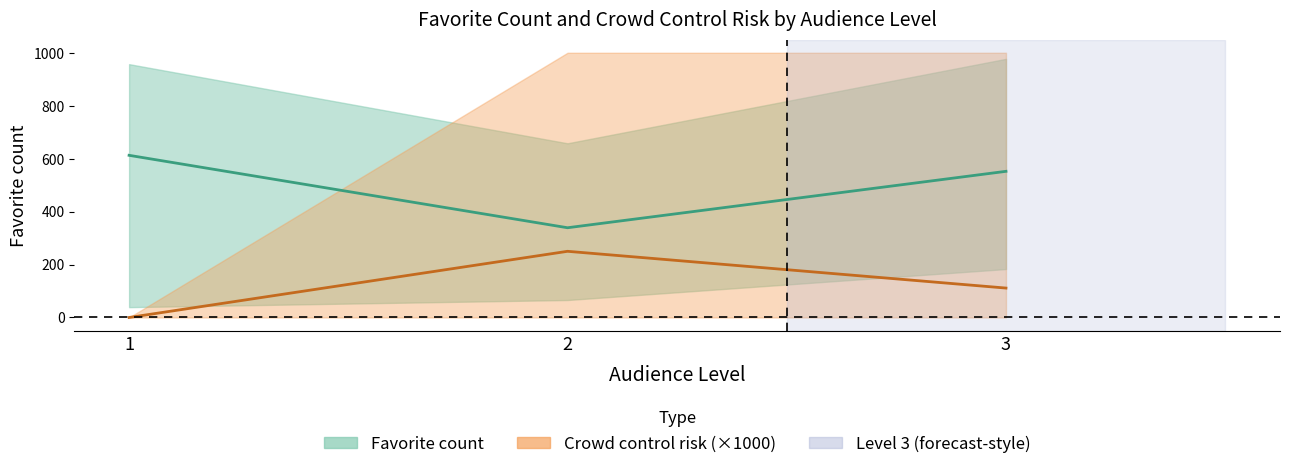

What is the spread (max minus min) of values at 1?

612.6